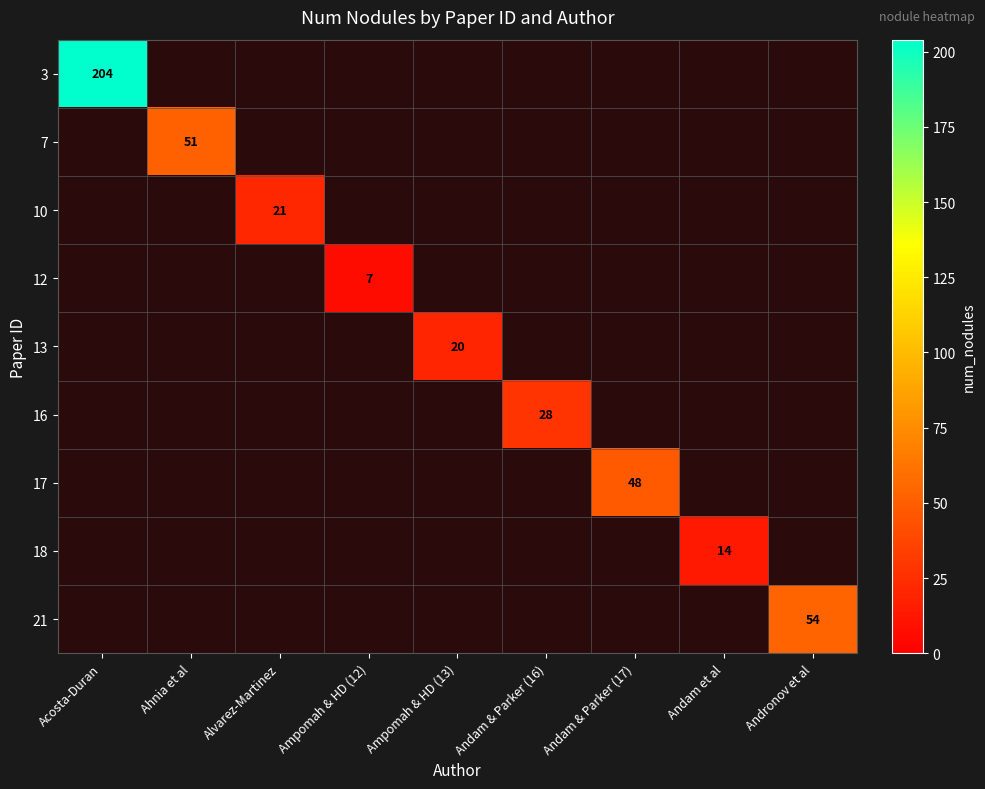

At how many categories does at least one series exceed 122?

1